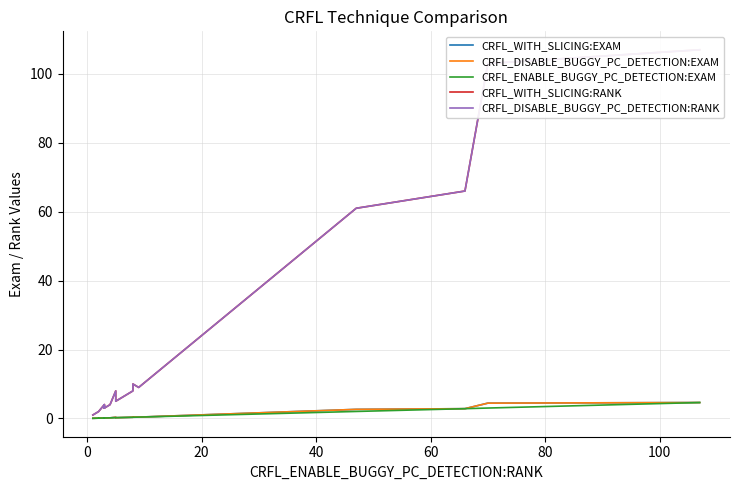

Reading left to right, list all the values displayed in this chart.

CRFL_WITH_SLICING:EXAM: 0.0	0.1	0.1	0.1	0.2	0.1	0.1	0.2	0.1	0.2	0.3	0.2	0.2	0.3	0.4	0.4	2.6	2.8	4.4	4.6
CRFL_DISABLE_BUGGY_PC_DETECTION:EXAM: 0.0	0.1	0.1	0.1	0.2	0.1	0.1	0.2	0.1	0.2	0.3	0.2	0.2	0.3	0.4	0.4	2.6	2.8	4.4	4.6
CRFL_ENABLE_BUGGY_PC_DETECTION:EXAM: 0.0	0.1	0.1	0.1	0.1	0.1	0.1	0.1	0.1	0.2	0.2	0.2	0.2	0.3	0.3	0.4	2.0	2.8	3.0	4.6
CRFL_WITH_SLICING:RANK: 1.0	2.0	2.0	2.0	4.0	3.0	3.0	4.0	3.0	4.0	8.0	5.0	5.0	8.0	10.0	9.0	61.0	66.0	103.0	107.0
CRFL_DISABLE_BUGGY_PC_DETECTION:RANK: 1.0	2.0	2.0	2.0	4.0	3.0	3.0	4.0	3.0	4.0	8.0	5.0	5.0	8.0	10.0	9.0	61.0	66.0	103.0	107.0